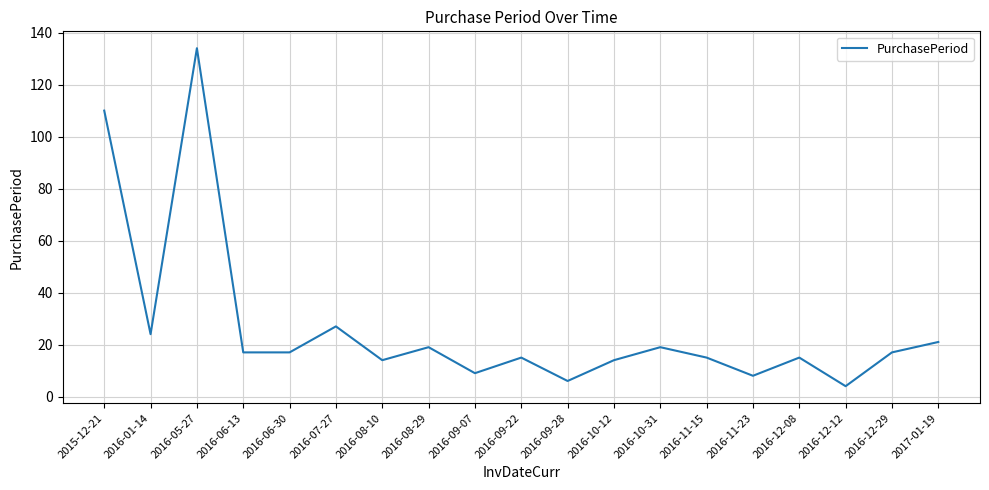

Count the number of categories in the chart.

19